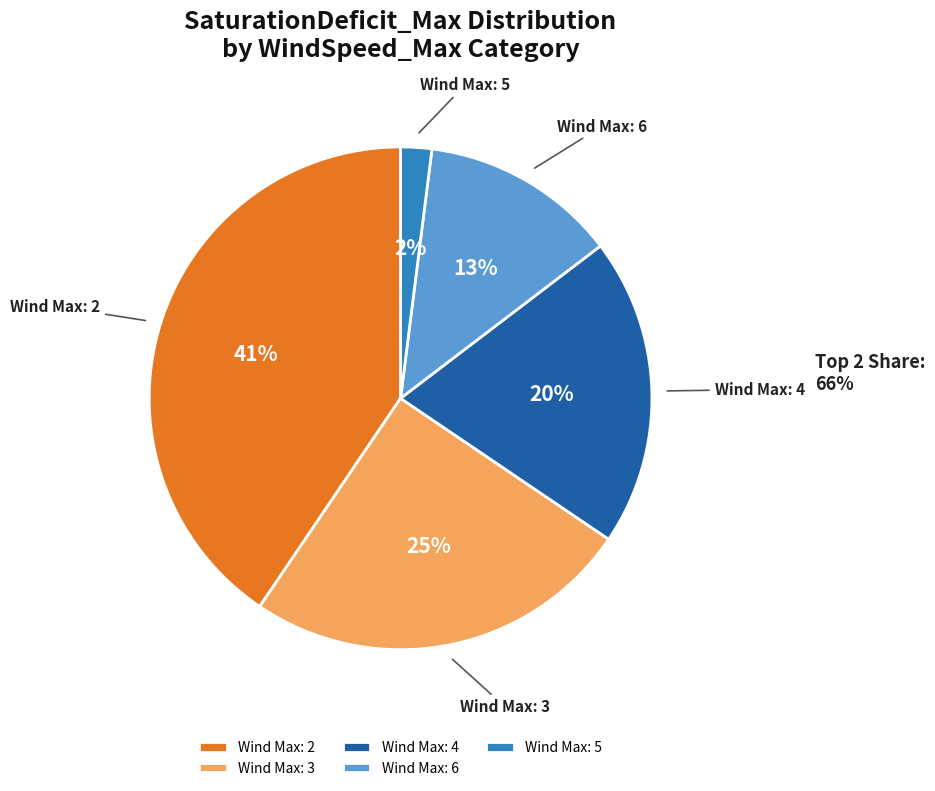

Which has a higher value, Wind Max: 5 or Wind Max: 2?

Wind Max: 2